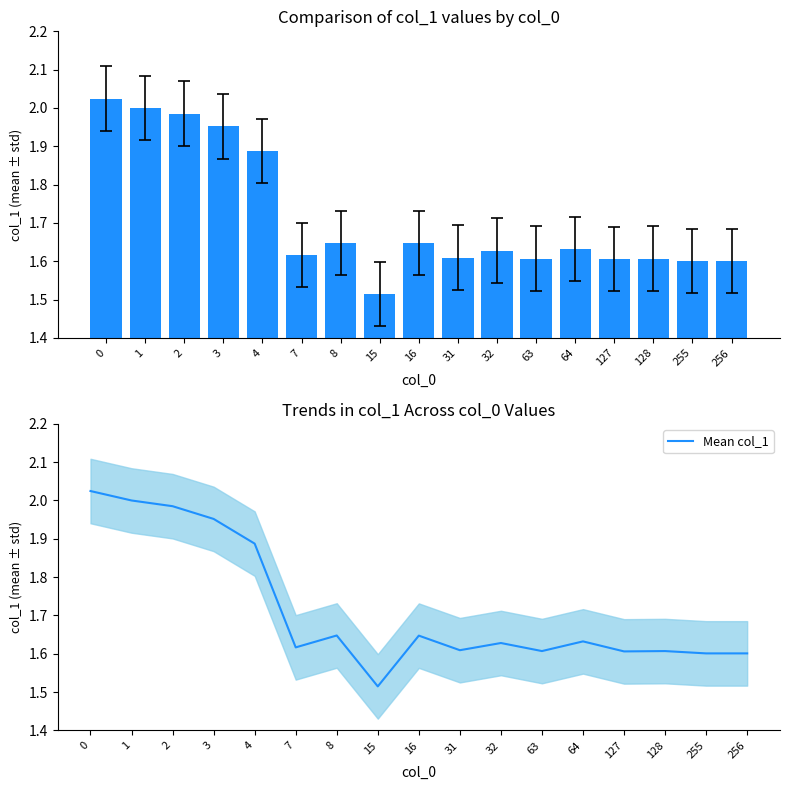

At which category does the chart reach its minimum across all series?

15